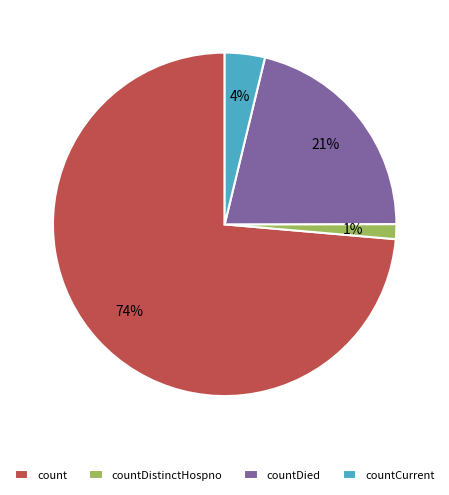

Rank the categories by value from lowest to highest.

countDistinctHospno, countCurrent, countDied, count